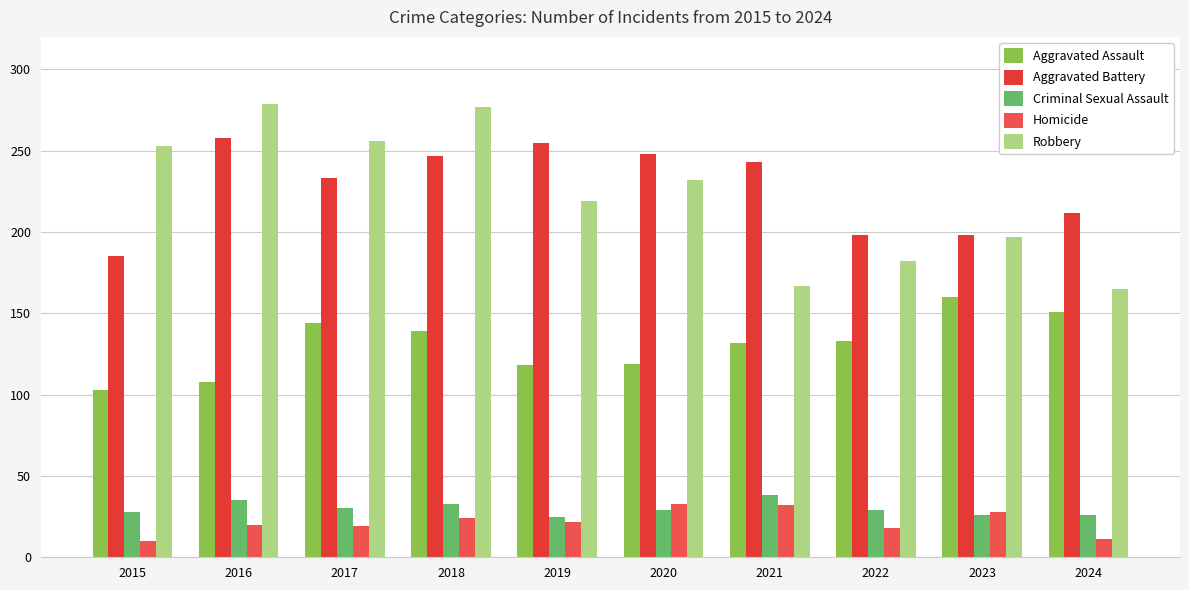

At which label does Homicide first exceed 22?

2018